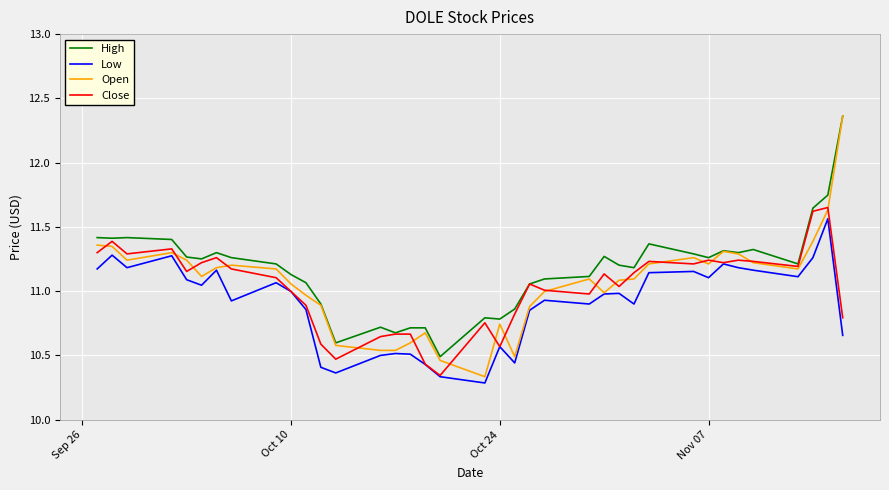

Which series has the widest spread of values?

Open